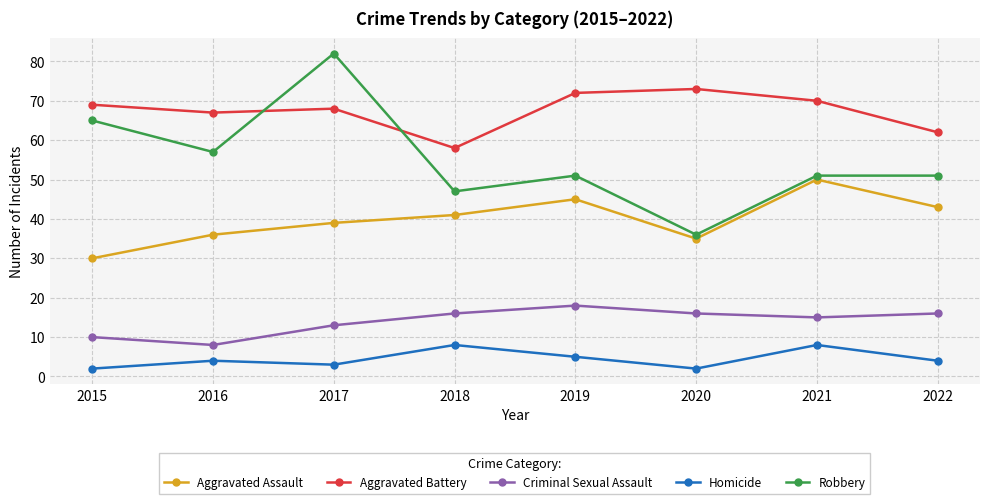

True or false: Aggravated Assault and Criminal Sexual Assault cross at least once.

False